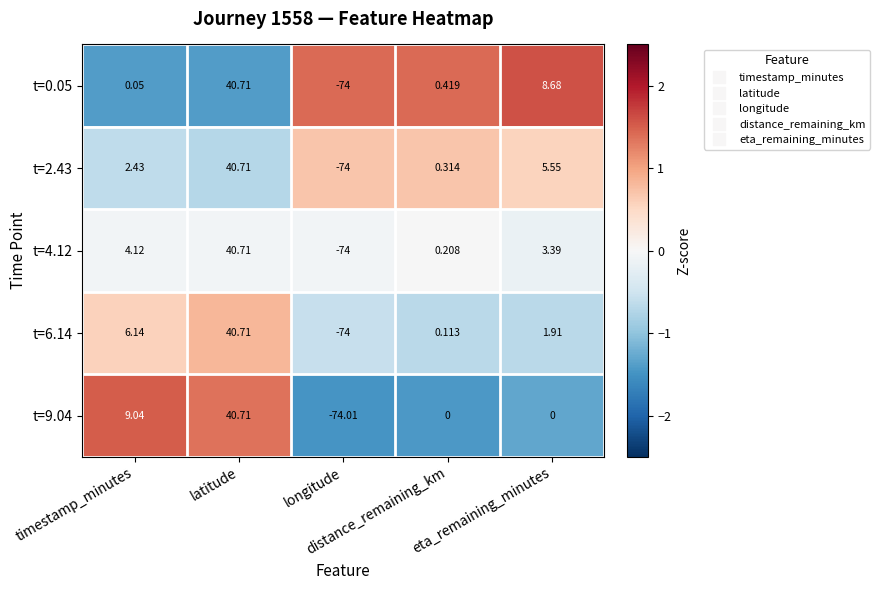

How many positive values does the t=2.43 series have?

4